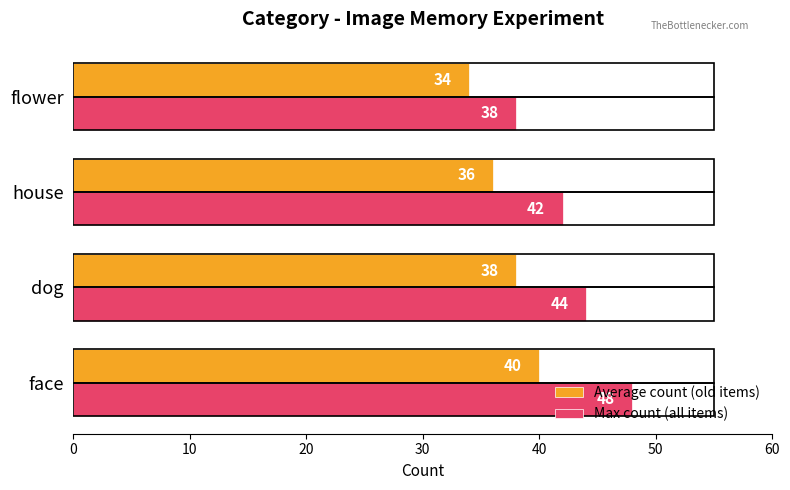

What is the spread (max minus min) of values at flower?

4